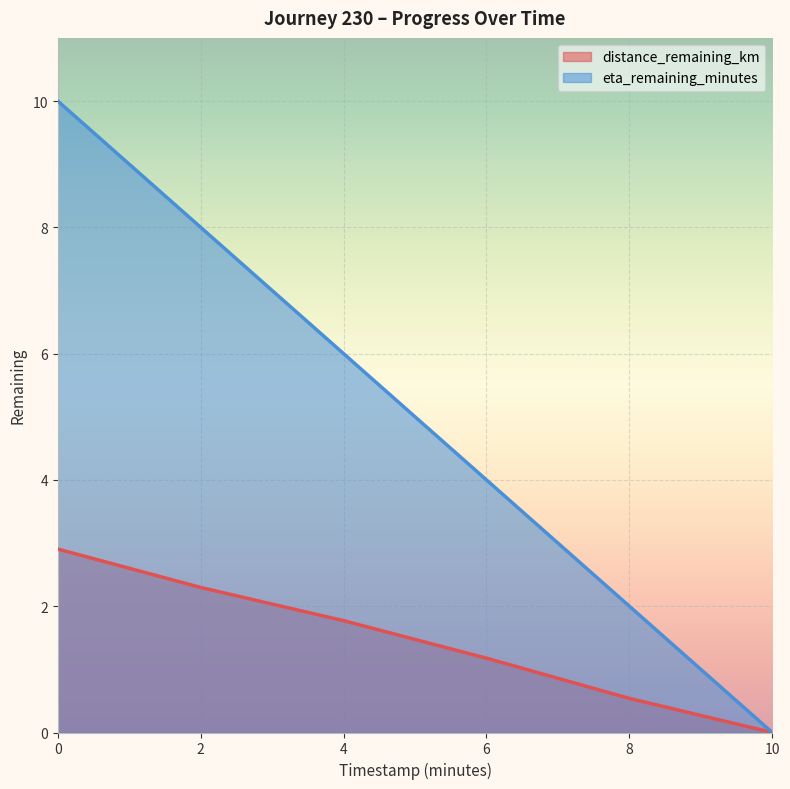

Is the value of eta_remaining_minutes at 4 greater than the value of distance_remaining_km at 0?

Yes